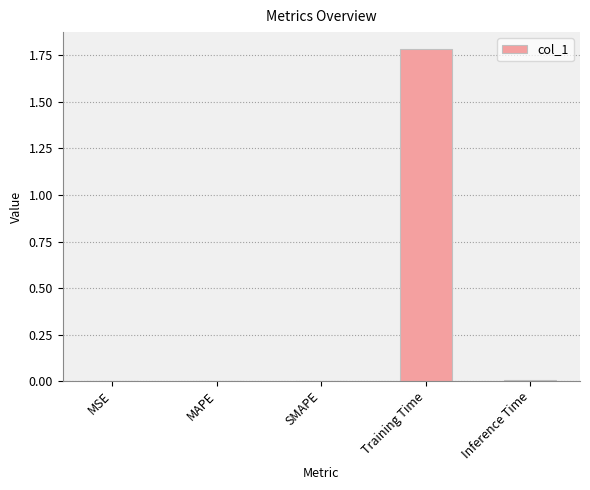

The value at Training Time is 1.8. True or false?

True